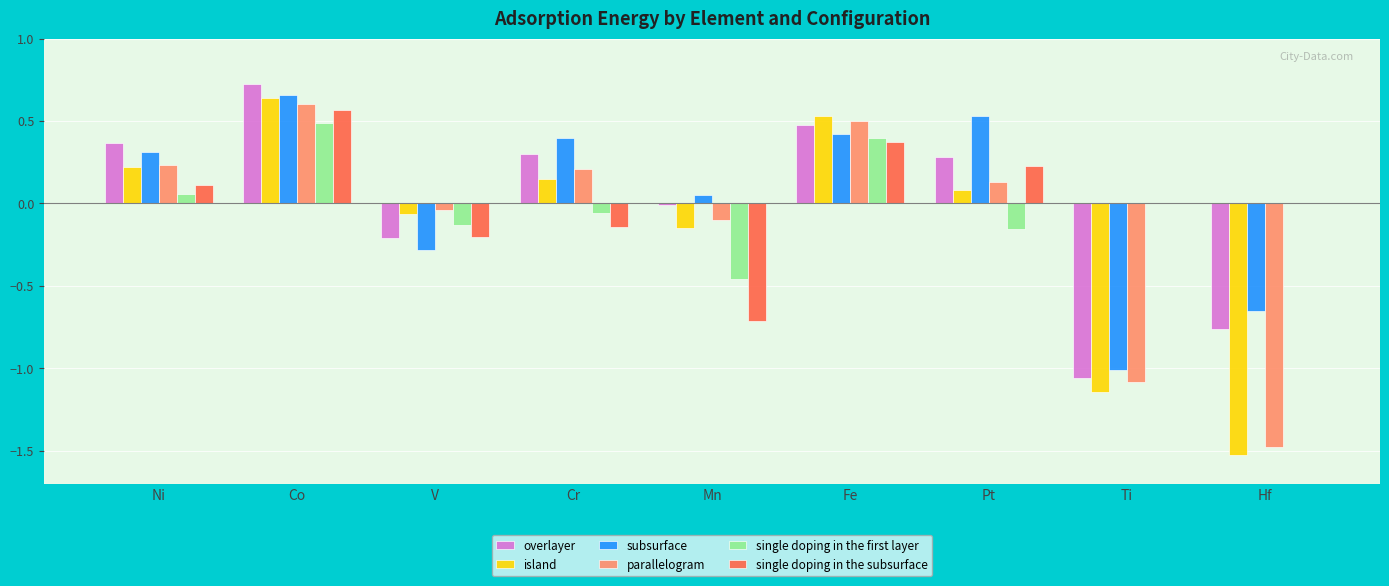

How many groups of bars are there?

9